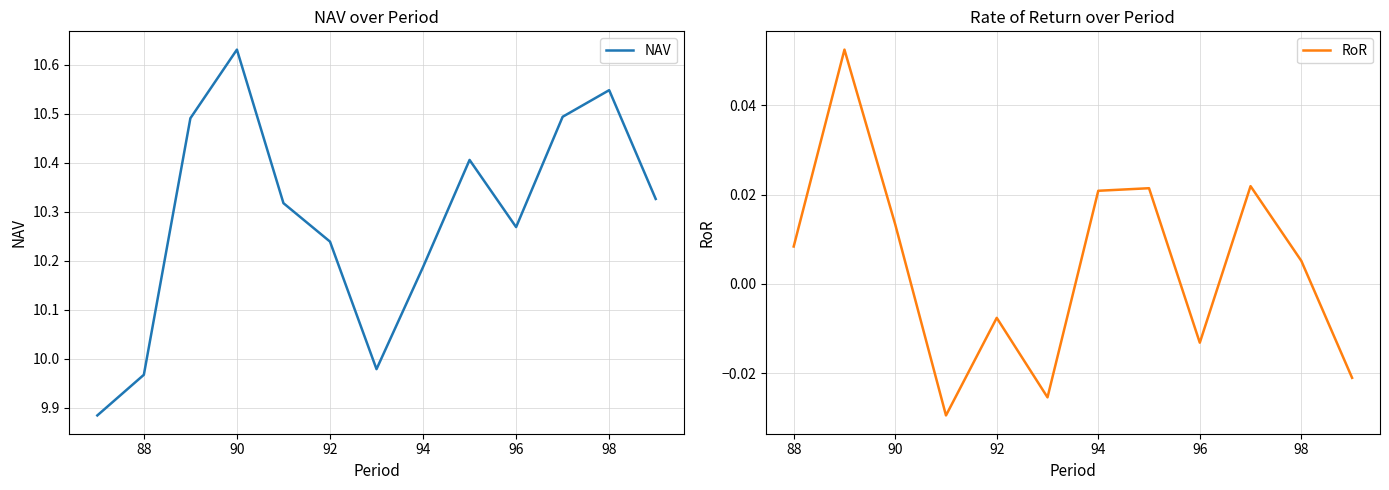

The NAV series shows 5.8 at 98. True or false?

False